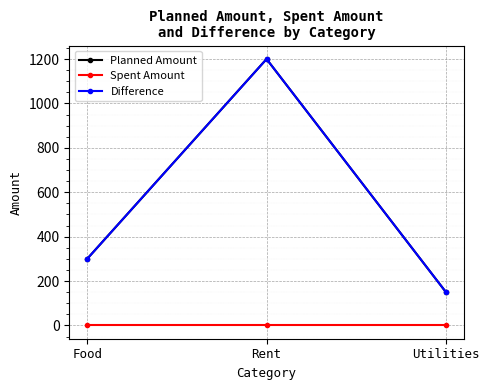

Does the chart display data point markers on the line(s)?

Yes